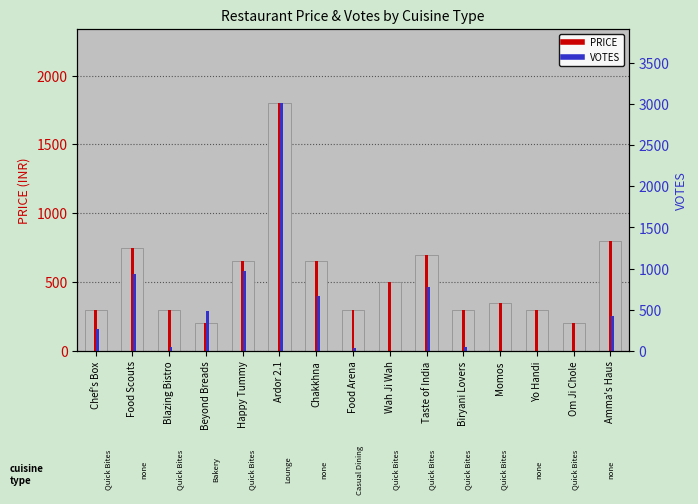

Is the value of PRICE (base) at Taste of India greater than the value of PRICE at Chef's Box?

Yes